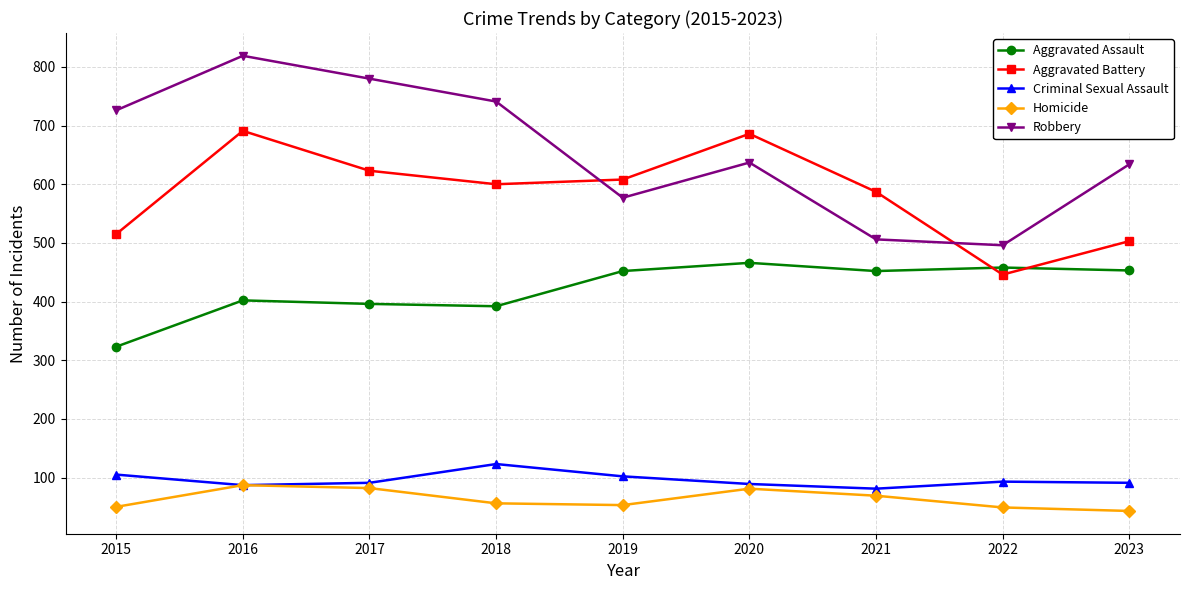

Between 2020 and 2023, which series saw the biggest shift?

Aggravated Battery